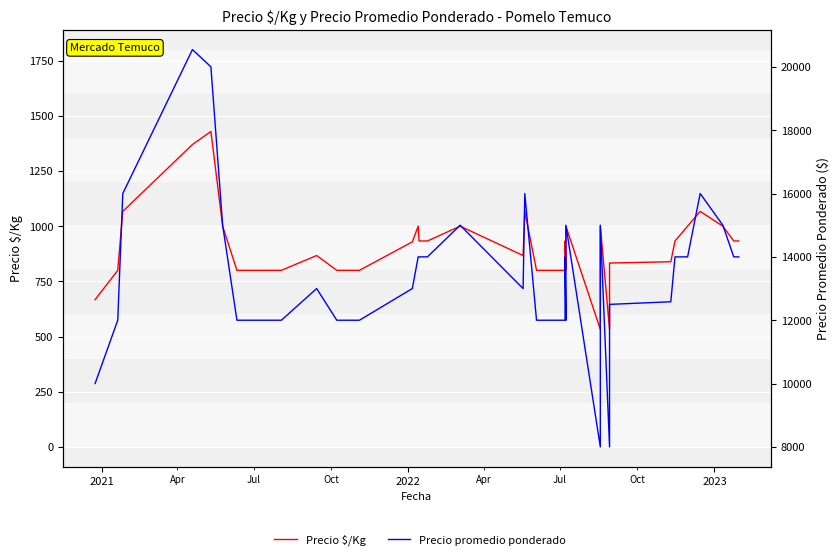

The Precio $/Kg series shows 1311 at 35. True or false?

False